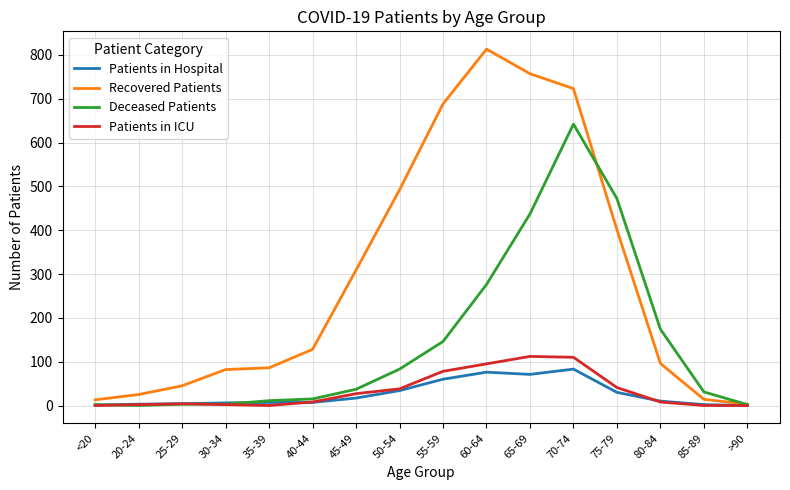

Which series has the widest spread of values?

Recovered Patients